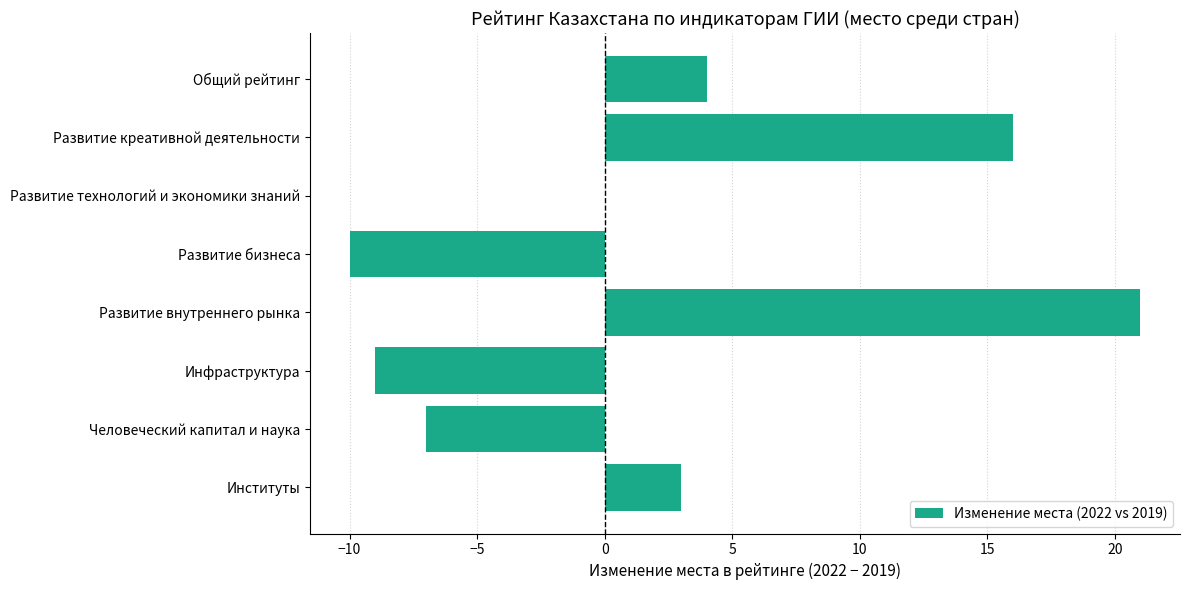

How many categories are shown in the chart?

8